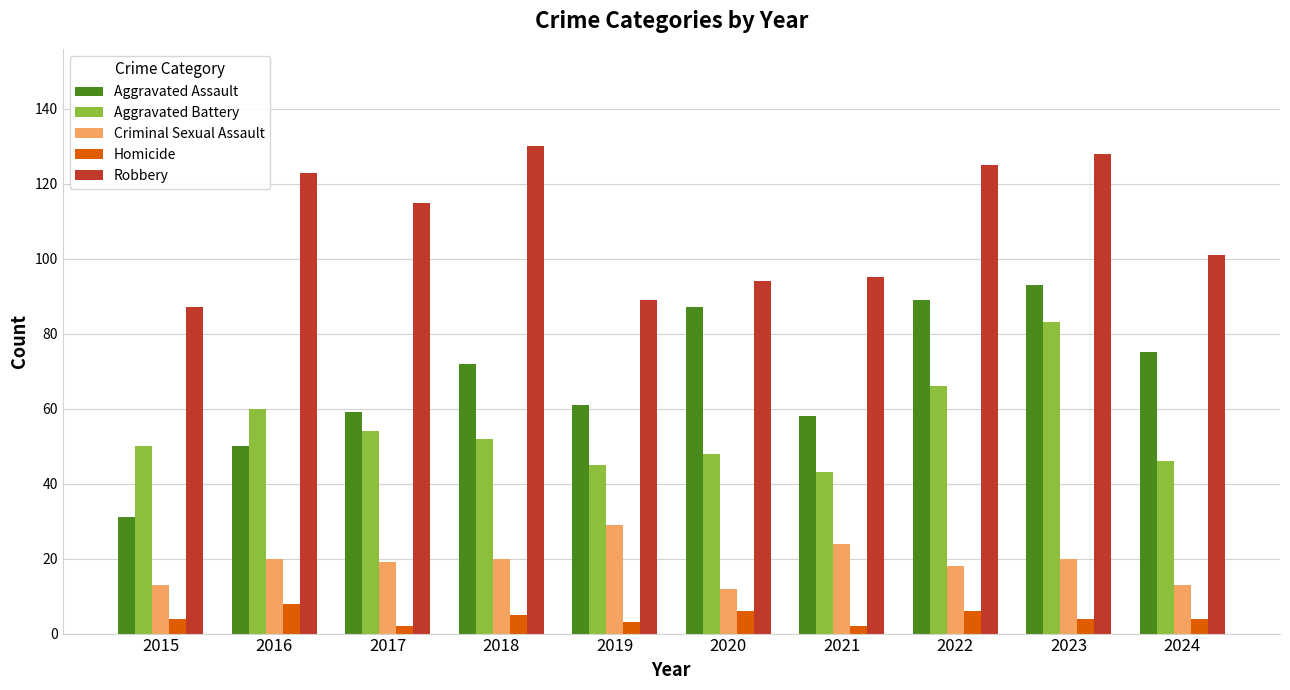

Which series has the largest total across all categories?

Robbery